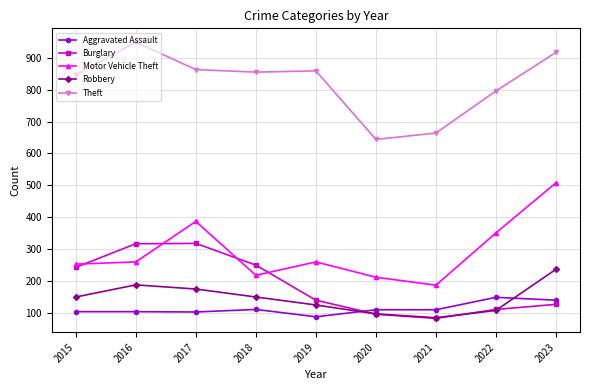

What is the total value across all series at 2023?

1929